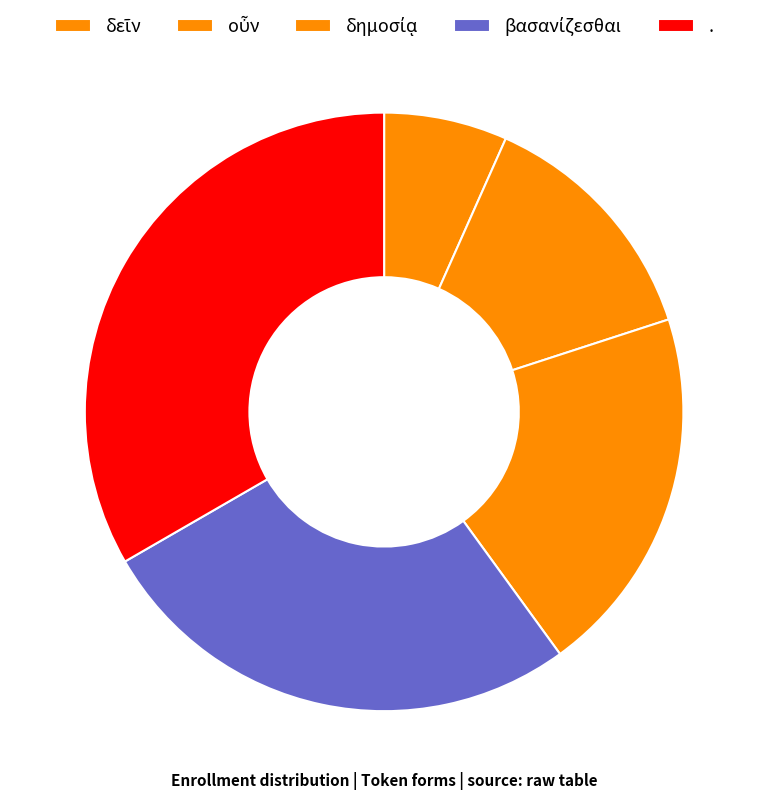

Combined, do . and δημοσίᾳ account for over 50%?

Yes